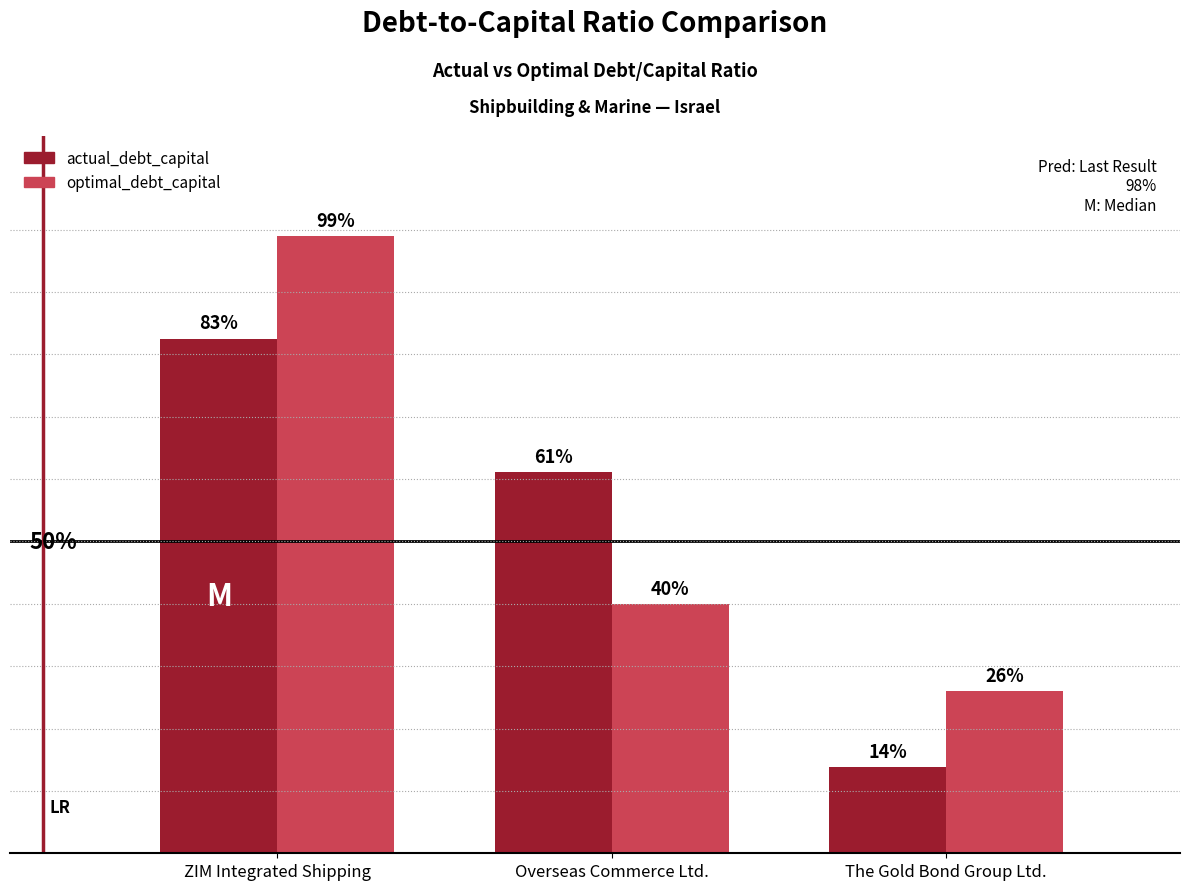

At Overseas Commerce Ltd., list the series in order from smallest to largest.

optimal_debt_capital, actual_debt_capital